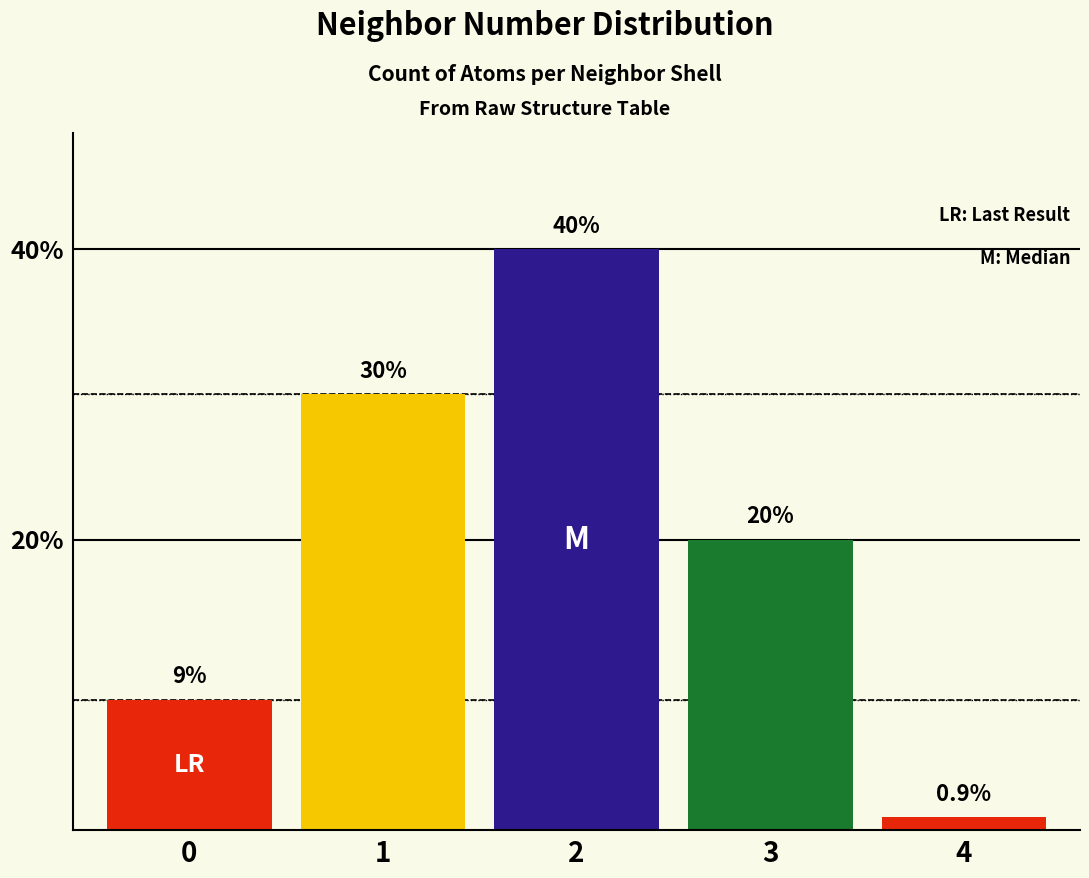

How many values are below 20?

2